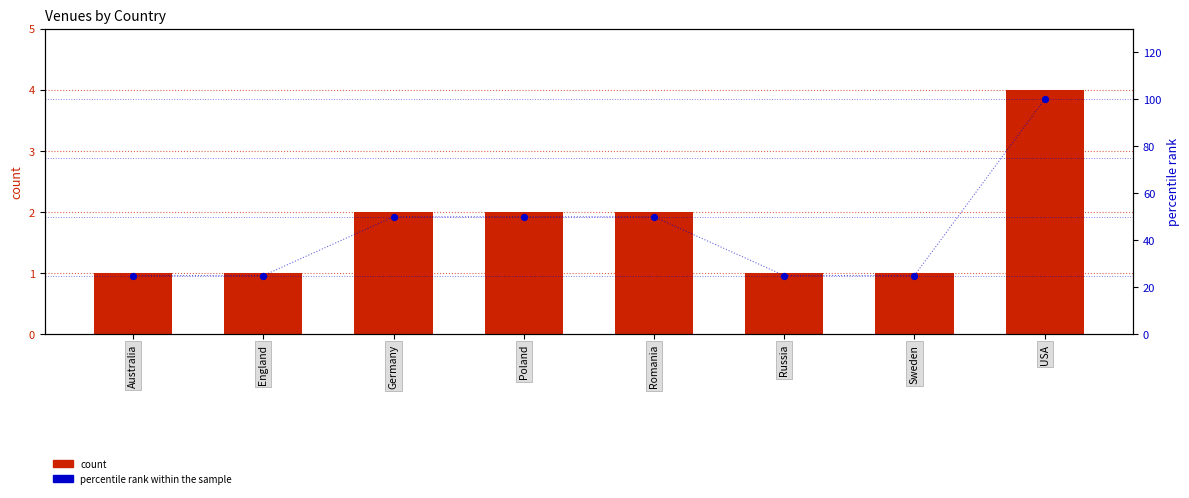

Which series contains the highest Y value?

percentile rank within the sample